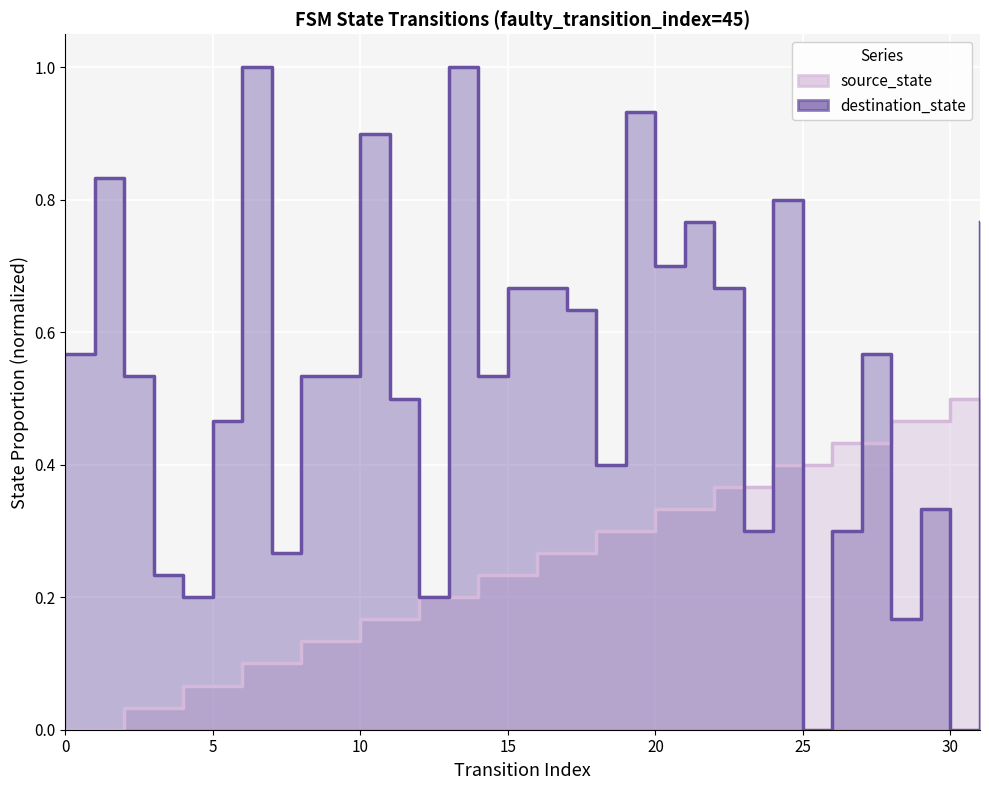

How many categories are shown in the chart?

32